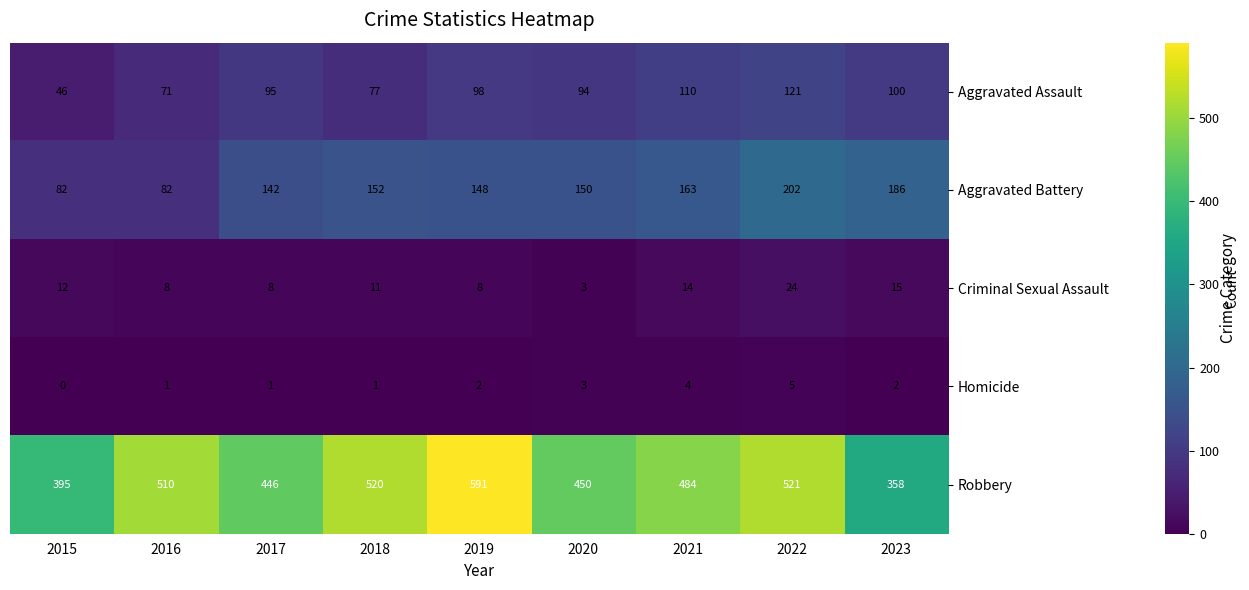

Is it true that Aggravated Battery equals 82 at 2015?

True